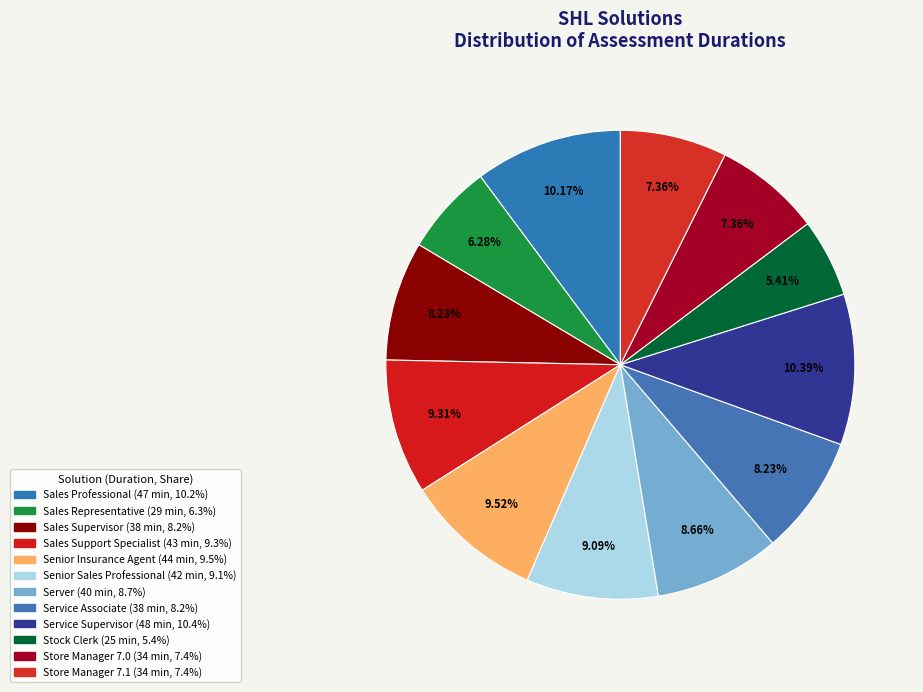

Approximately how many times larger is the value at Sales Representative compared to Service Associate?

0.8